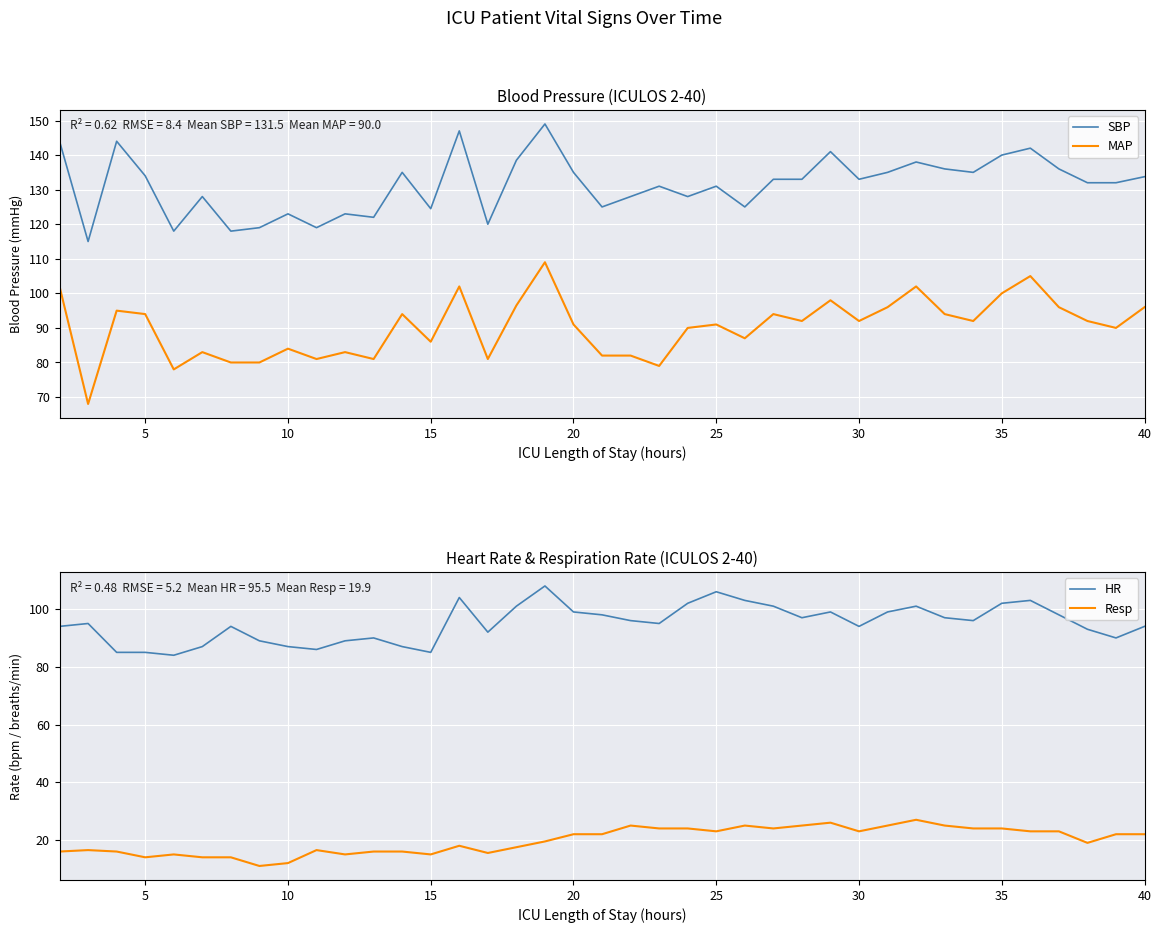

True or false: MAP and SBP intersect in this chart.

False